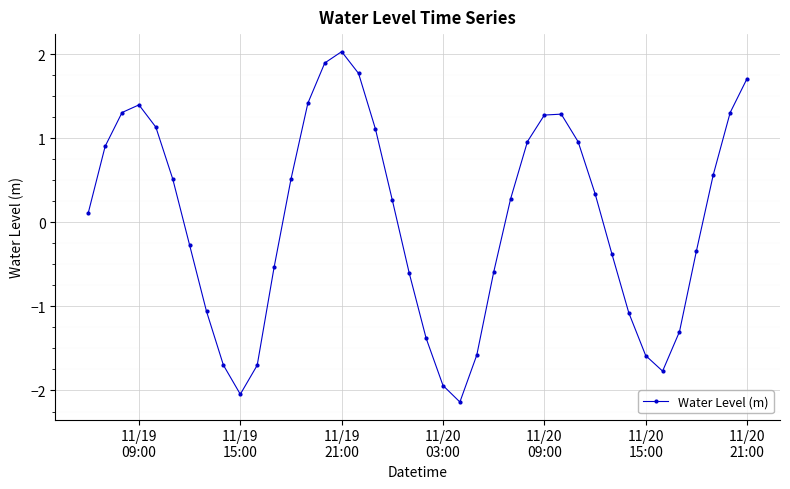

What is the minimum value shown in the chart?

-2.1